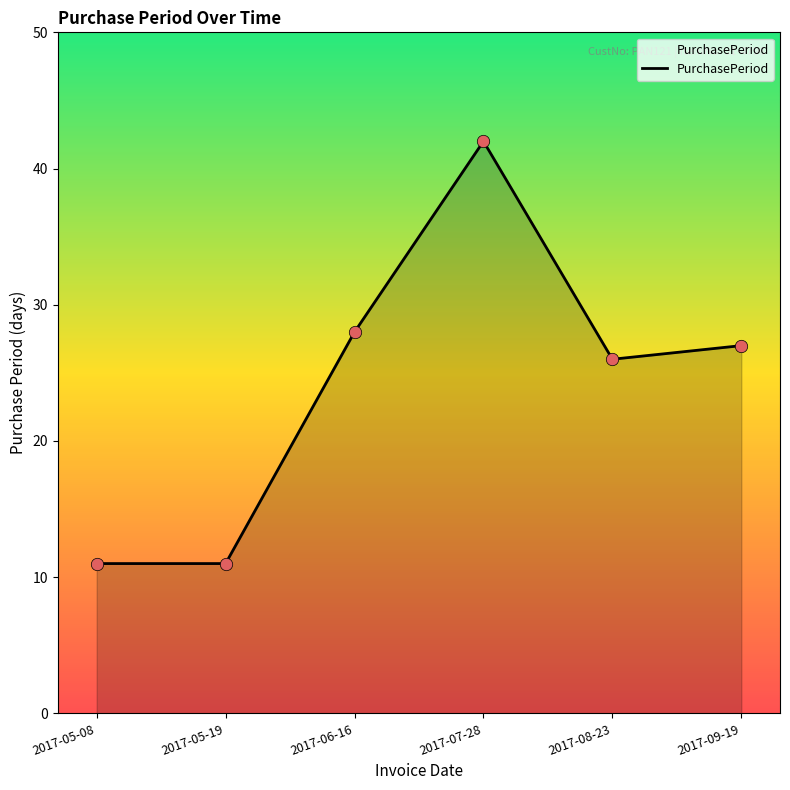

What is the change in value from 2017-05-19 to 2017-07-28?

+31